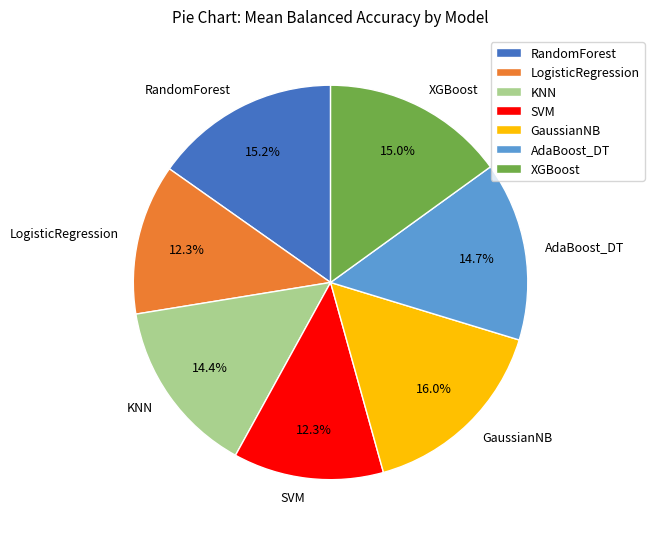

Between XGBoost and KNN, which is larger?

XGBoost